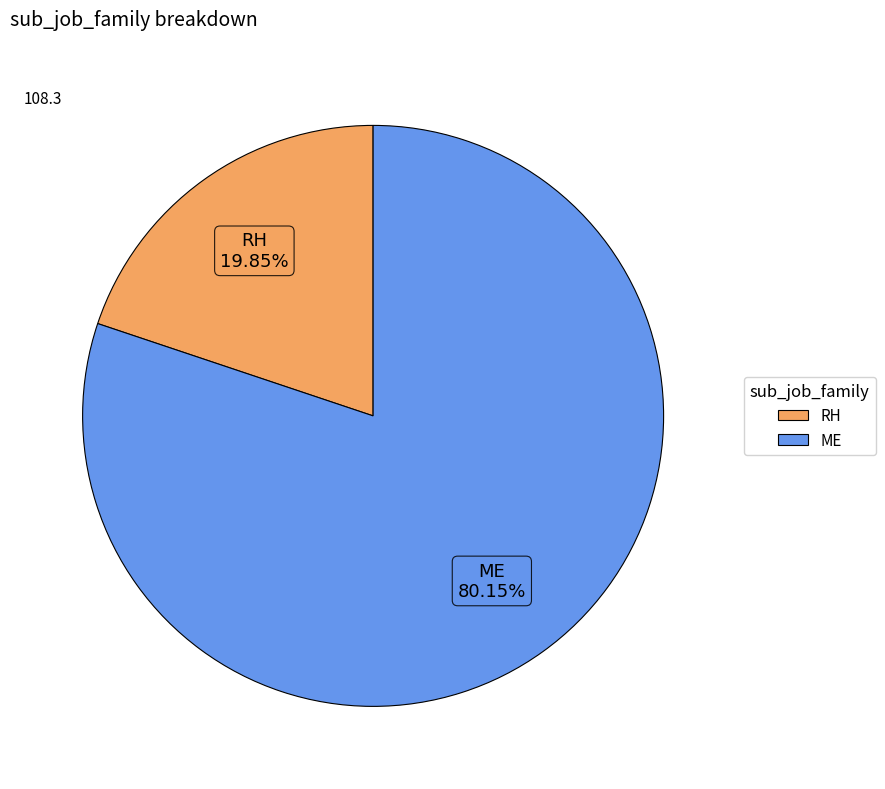

Which has a higher value, RH or ME?

ME